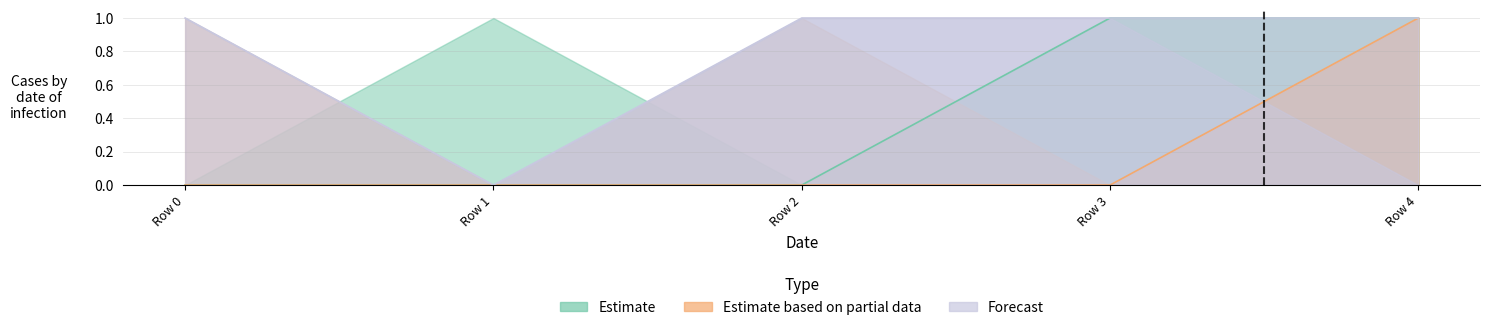

The Forecast series shows 2 at Row 3. True or false?

False